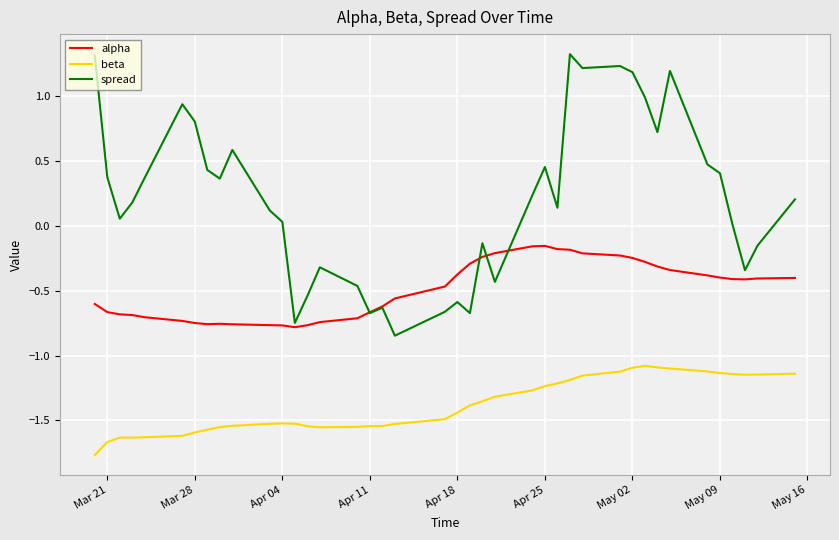

How many categories are shown in the chart?

40